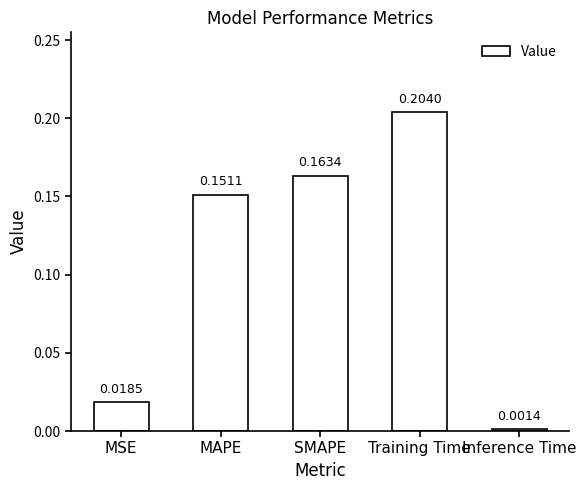

Rank the categories by value from lowest to highest.

Inference Time, MSE, MAPE, SMAPE, Training Time